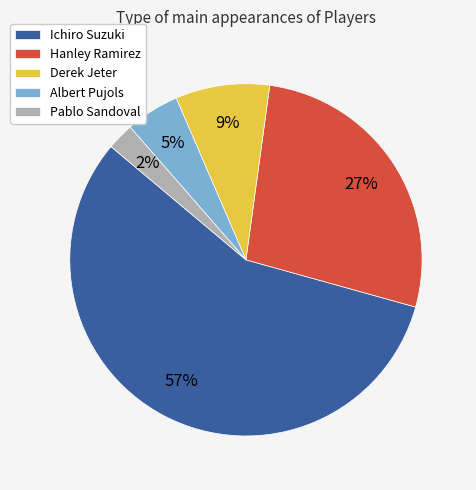

Which has a higher value, Derek Jeter or Hanley Ramirez?

Hanley Ramirez